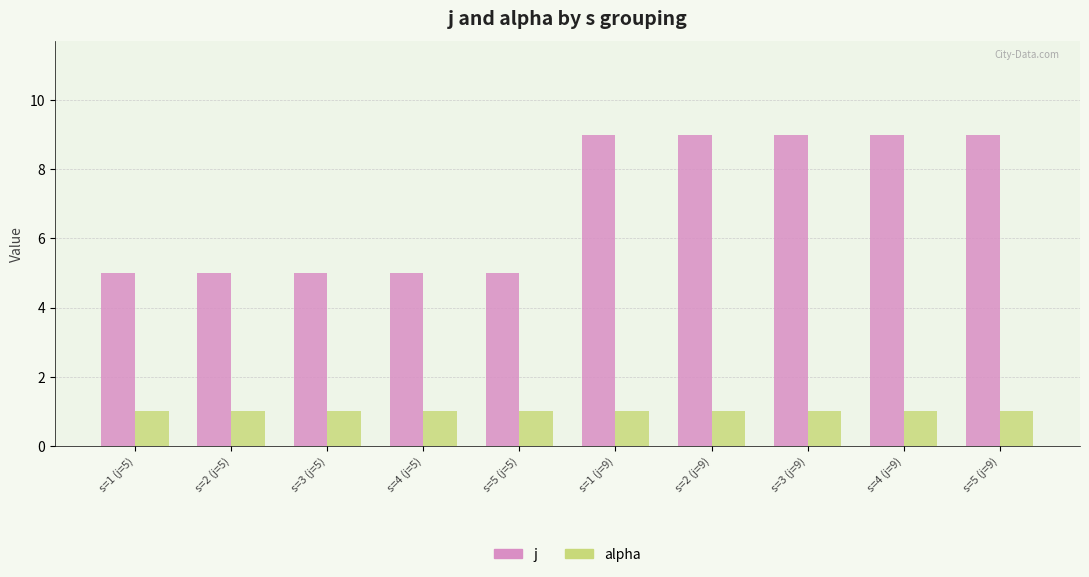

What is the minimum value for j?

5